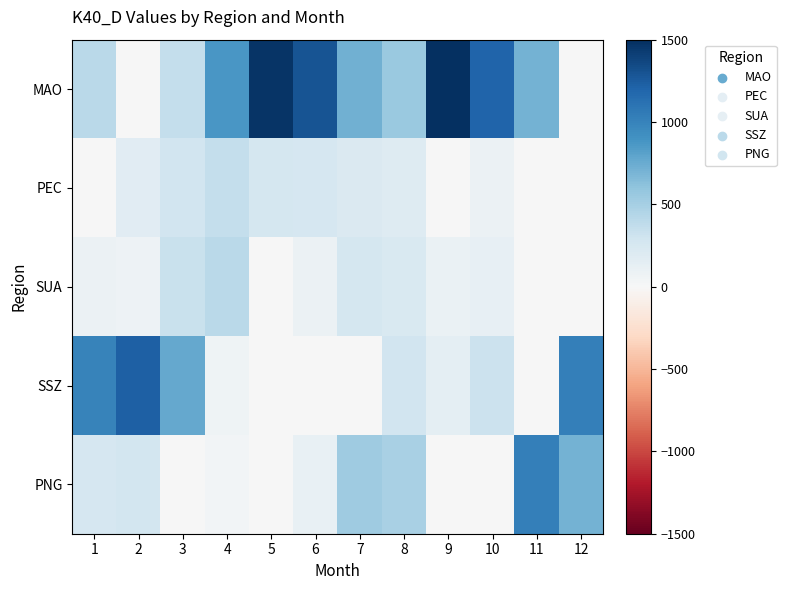

Reading right to left, extract all data points from this chart.

MAO: 12=0	11=713	10=1203	9=1500	8=553	7=723	6=1295	5=1470	4=874	3=354	2=0	1=402
PEC: 12=0	11=0	10=86	9=0	8=189	7=220	6=249	5=268	4=358	3=287	2=165	1=0
SUA: 12=0	11=0	10=123	9=95	8=227	7=262	6=83	5=0	4=401	3=329	2=79	1=83
SSZ: 12=1025	11=0	10=326	9=143	8=286	7=0	6=0	5=0	4=66	3=768	2=1224	1=1002
PNG: 12=713	11=1025	10=0	9=0	8=483	7=533	6=111	5=0	4=39	3=0	2=270	1=251